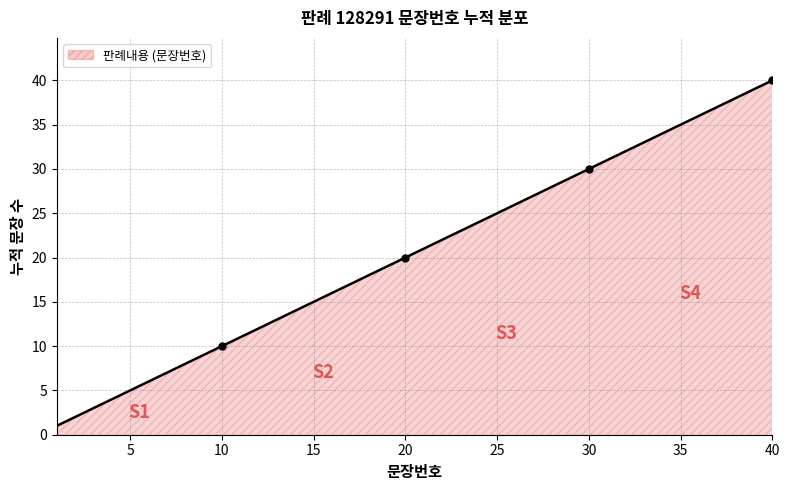

What is the greatest value displayed?

40